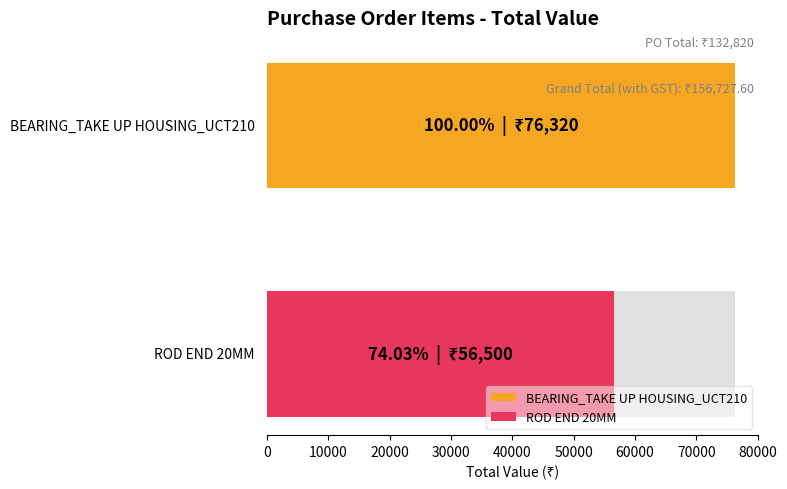

What is the ratio of the value at ROD END 20MM to the value at BEARING_TAKE UP HOUSING_UCT210?

0.7